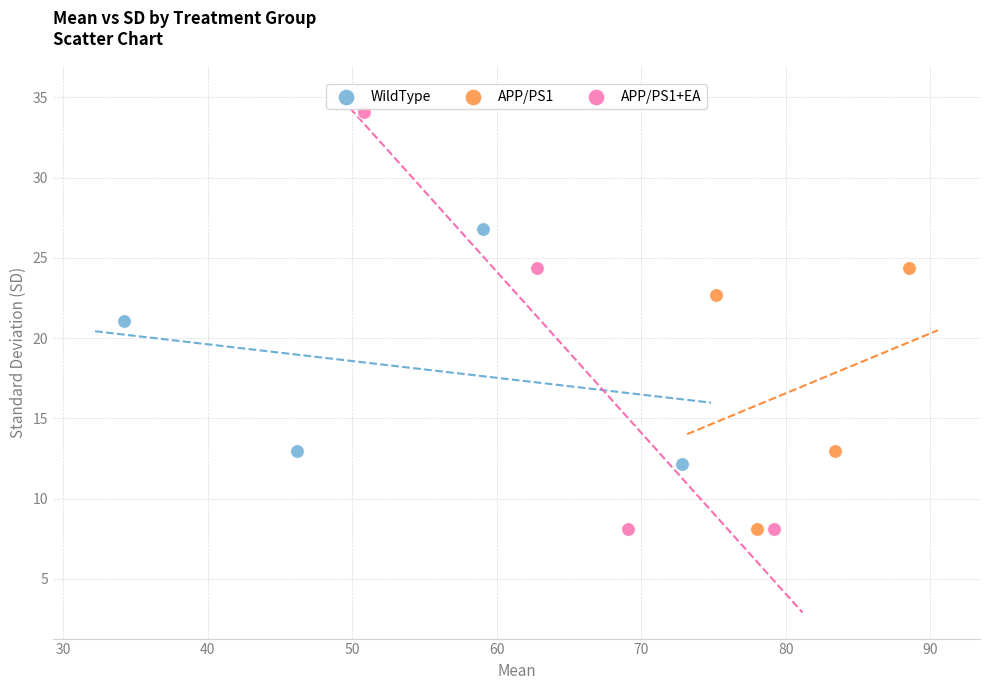

Which series has the largest Y range (max minus min)?

APP/PS1+EA